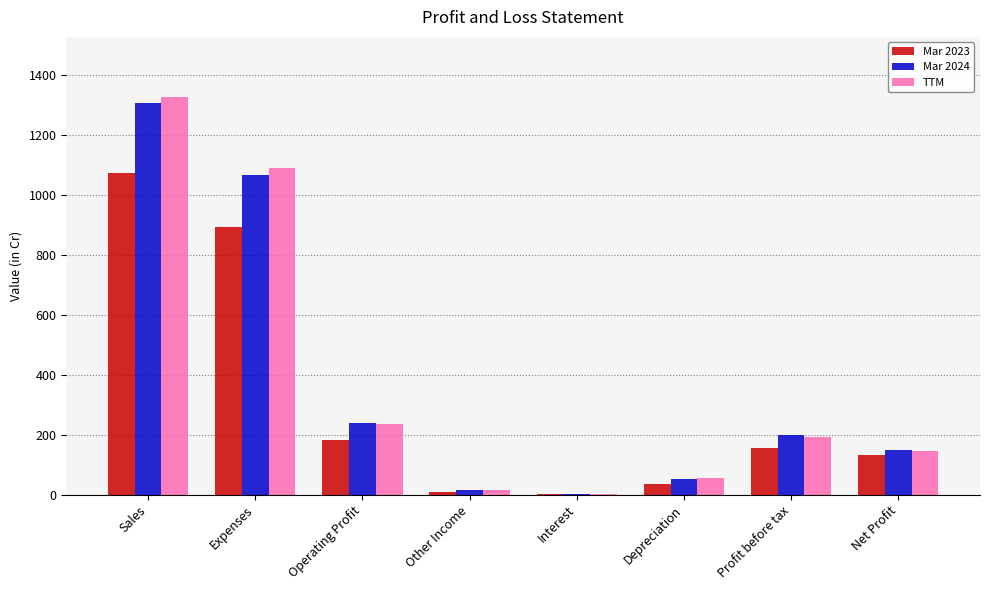

How many data points does each series have?

8